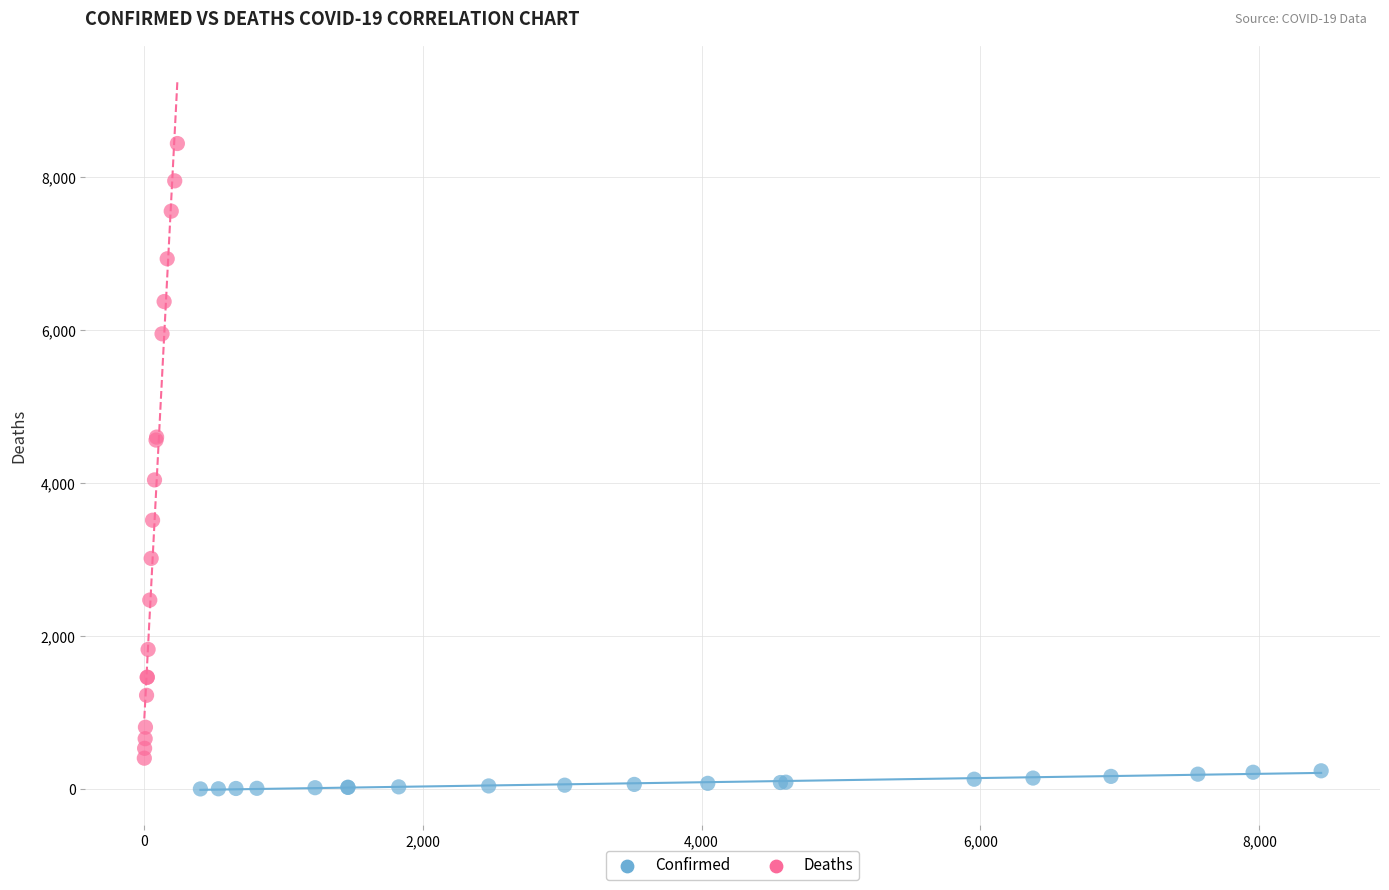

Which series has the widest spread of Y values?

Deaths